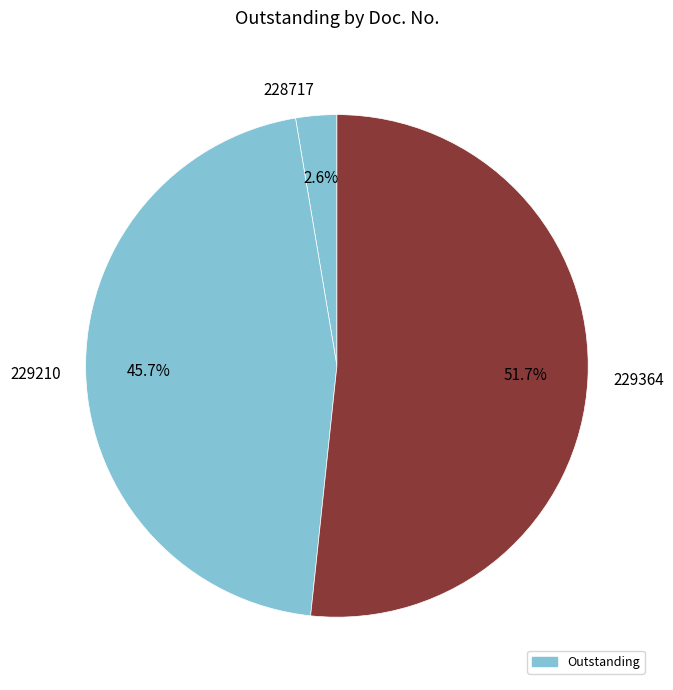

How much of the chart is everything except 228717?

97.4%